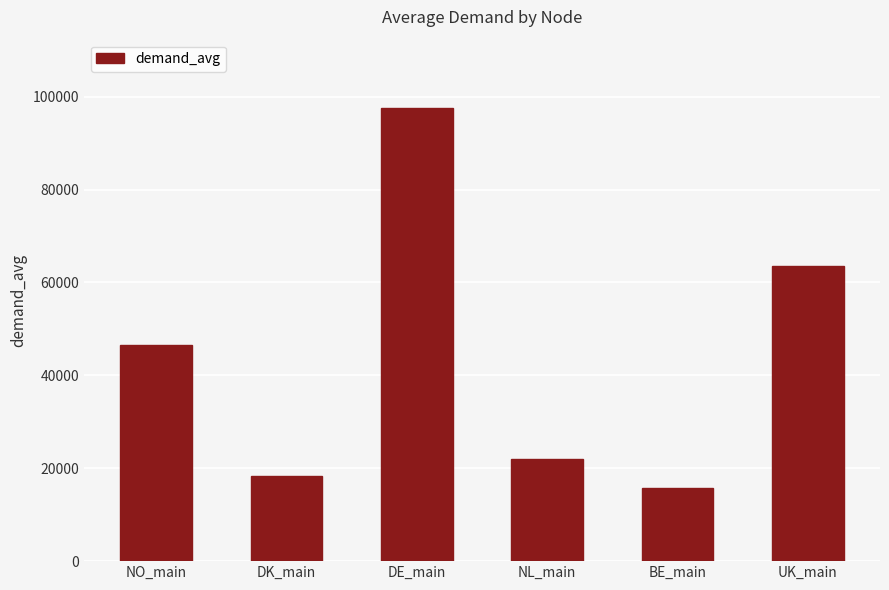

How many data points are above 46478?

3